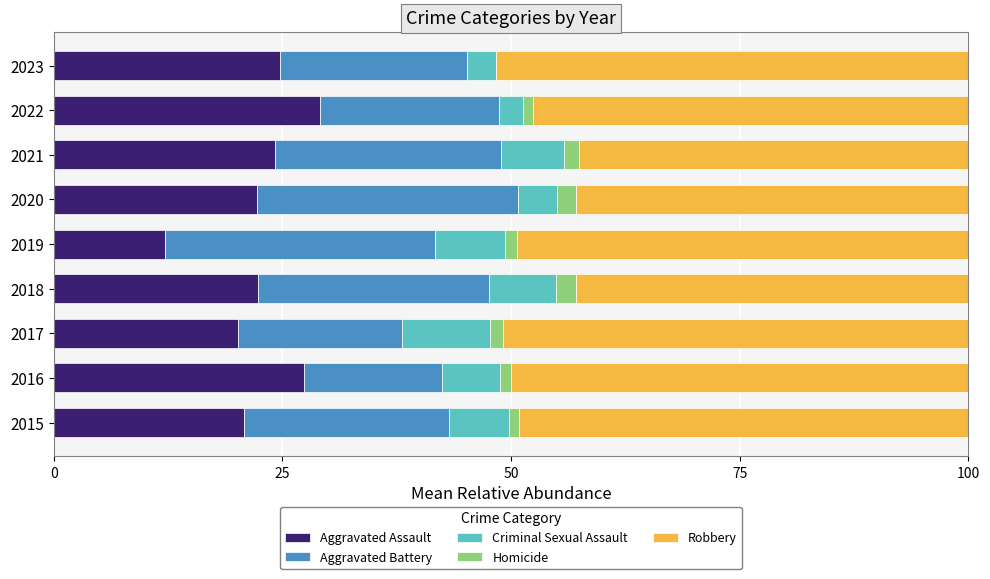

What is the highest value of the Aggravated Assault series?

29.1